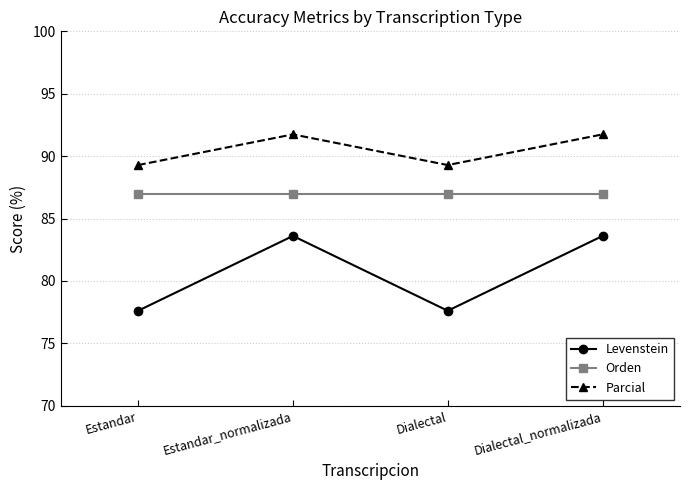

Where does the Levenstein series first go above 83?

Estandar_normalizada